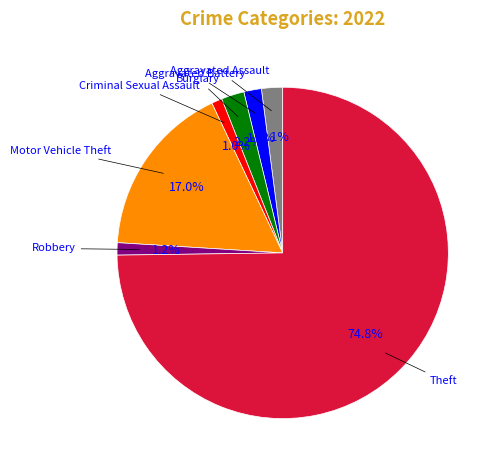

Which category has the biggest portion of the pie?

Theft